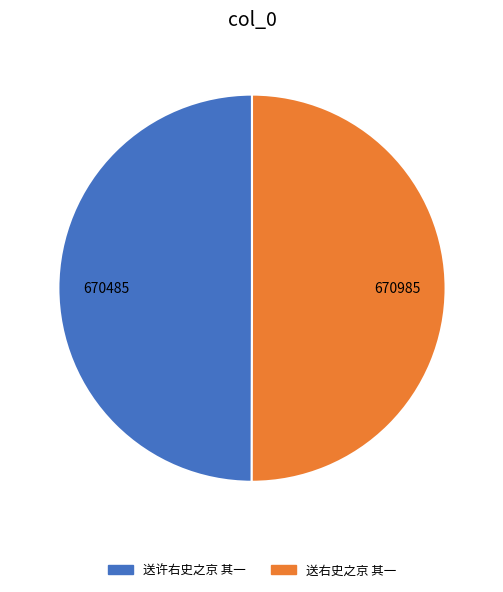

Is the sum of 送许右史之京 其一 and 送右史之京 其一 greater than half?

Yes